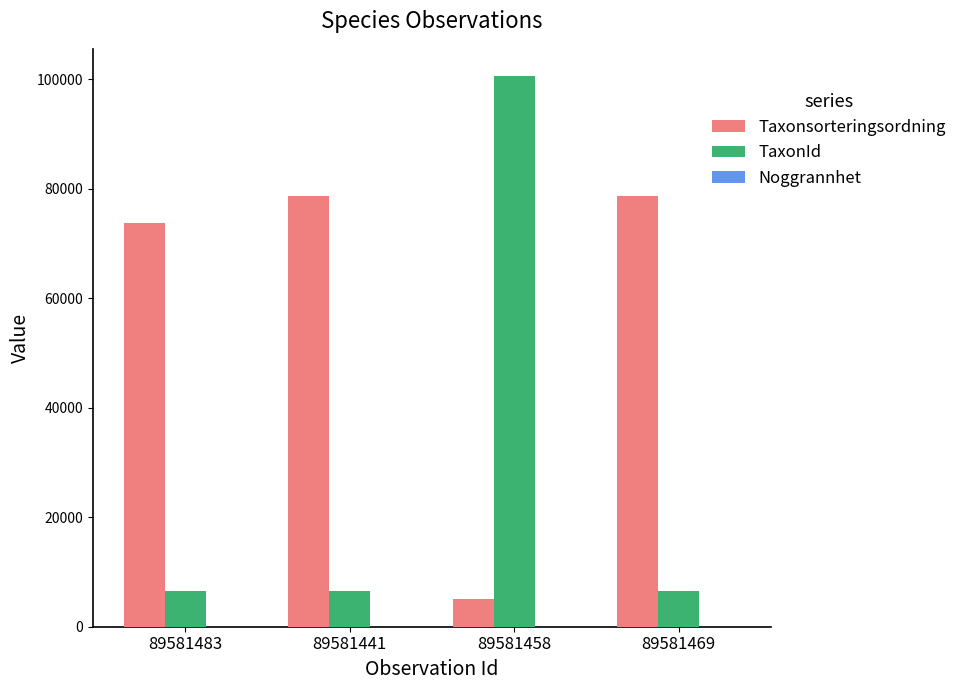

At which category is the sum across all series the highest?

89581458